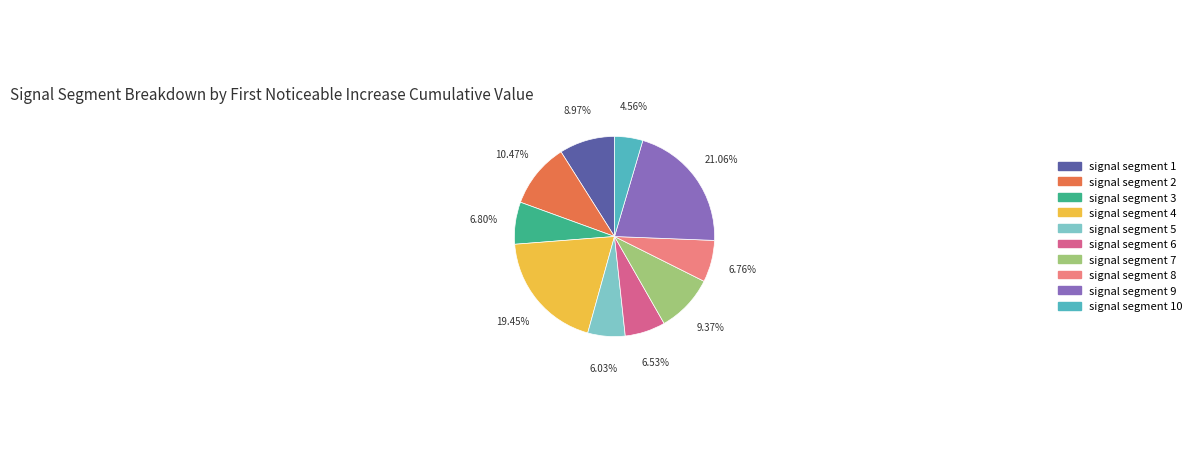

Combined, what portion of the pie is signal segment 2 and signal segment 5?

16.5%